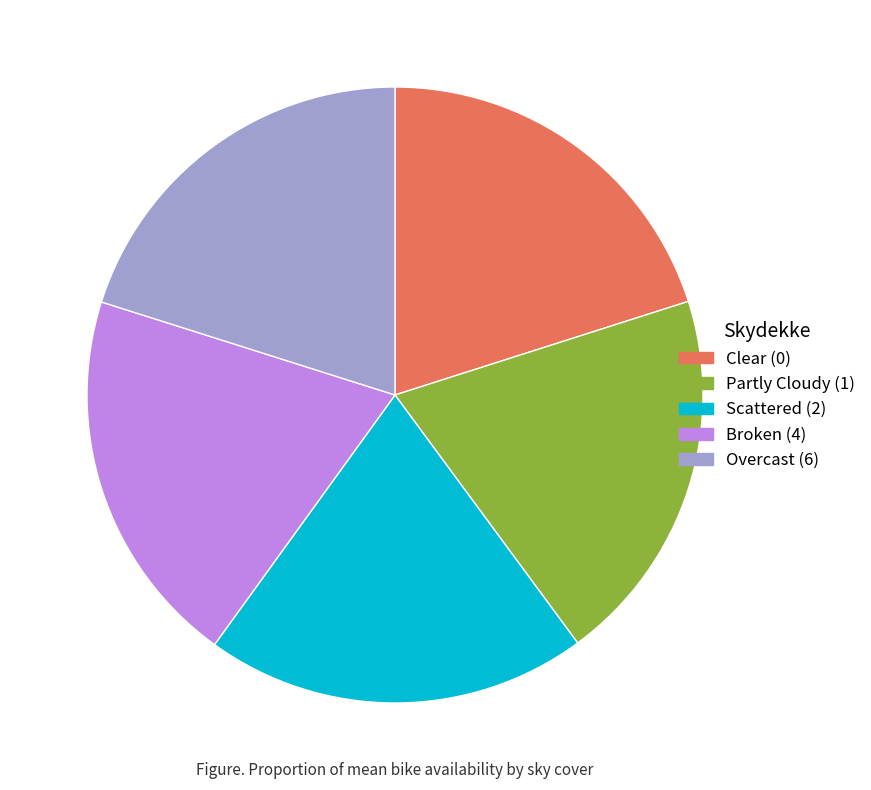

Is there a majority slice in this chart?

No